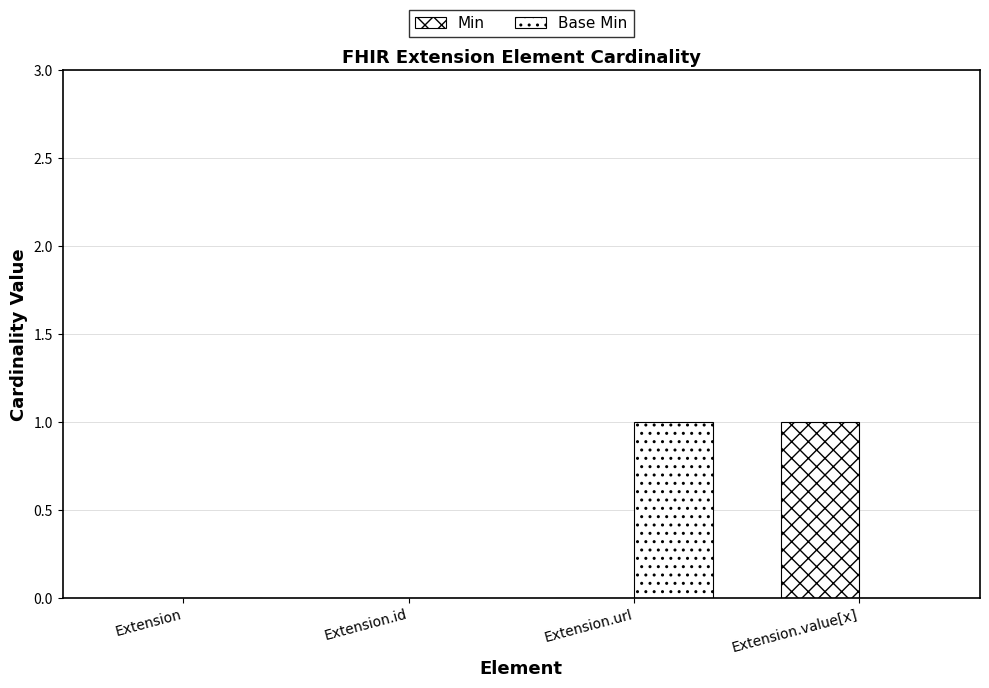

Count the Base Min values in the range 0 to 1.

4